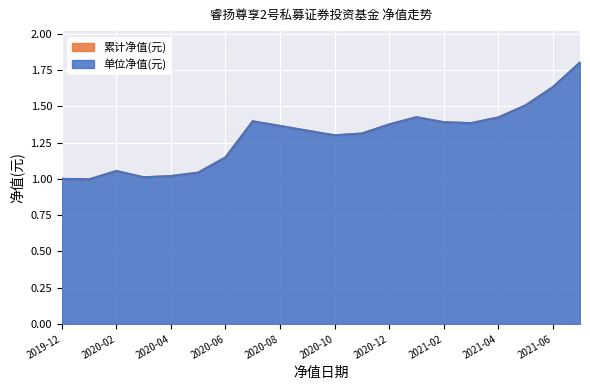

True or false: 累计净值(元) and 单位净值(元) intersect in this chart.

False